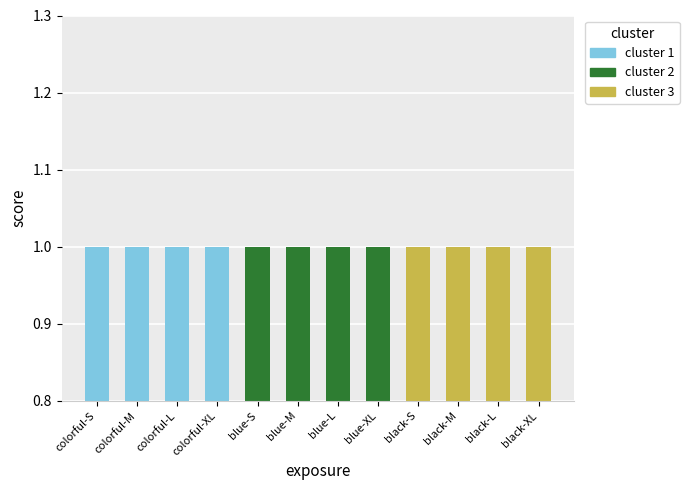

Which label corresponds to the largest value in the chart?

colorful-S